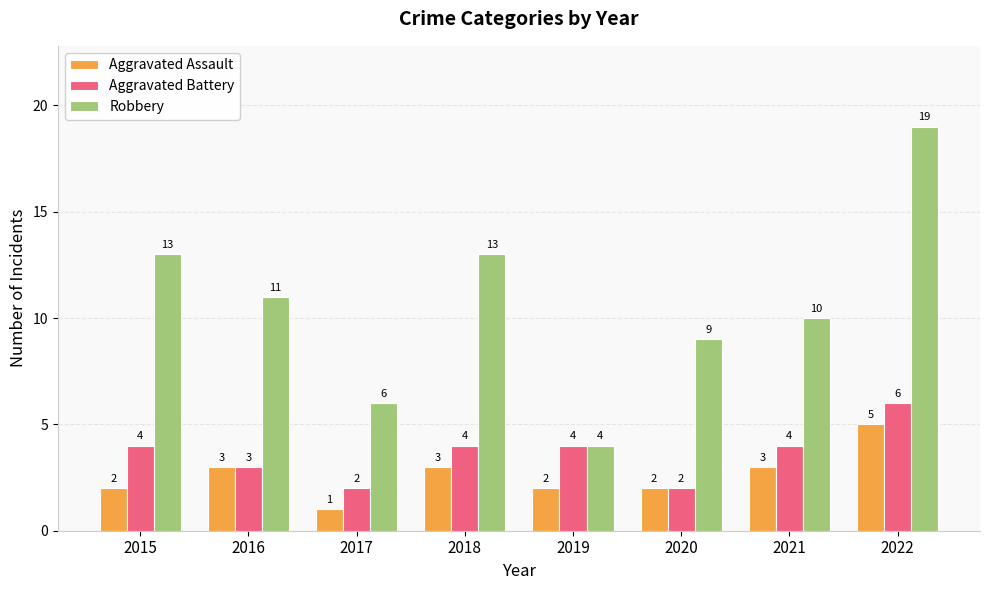

What is the spread (max minus min) of values at 2022?

14